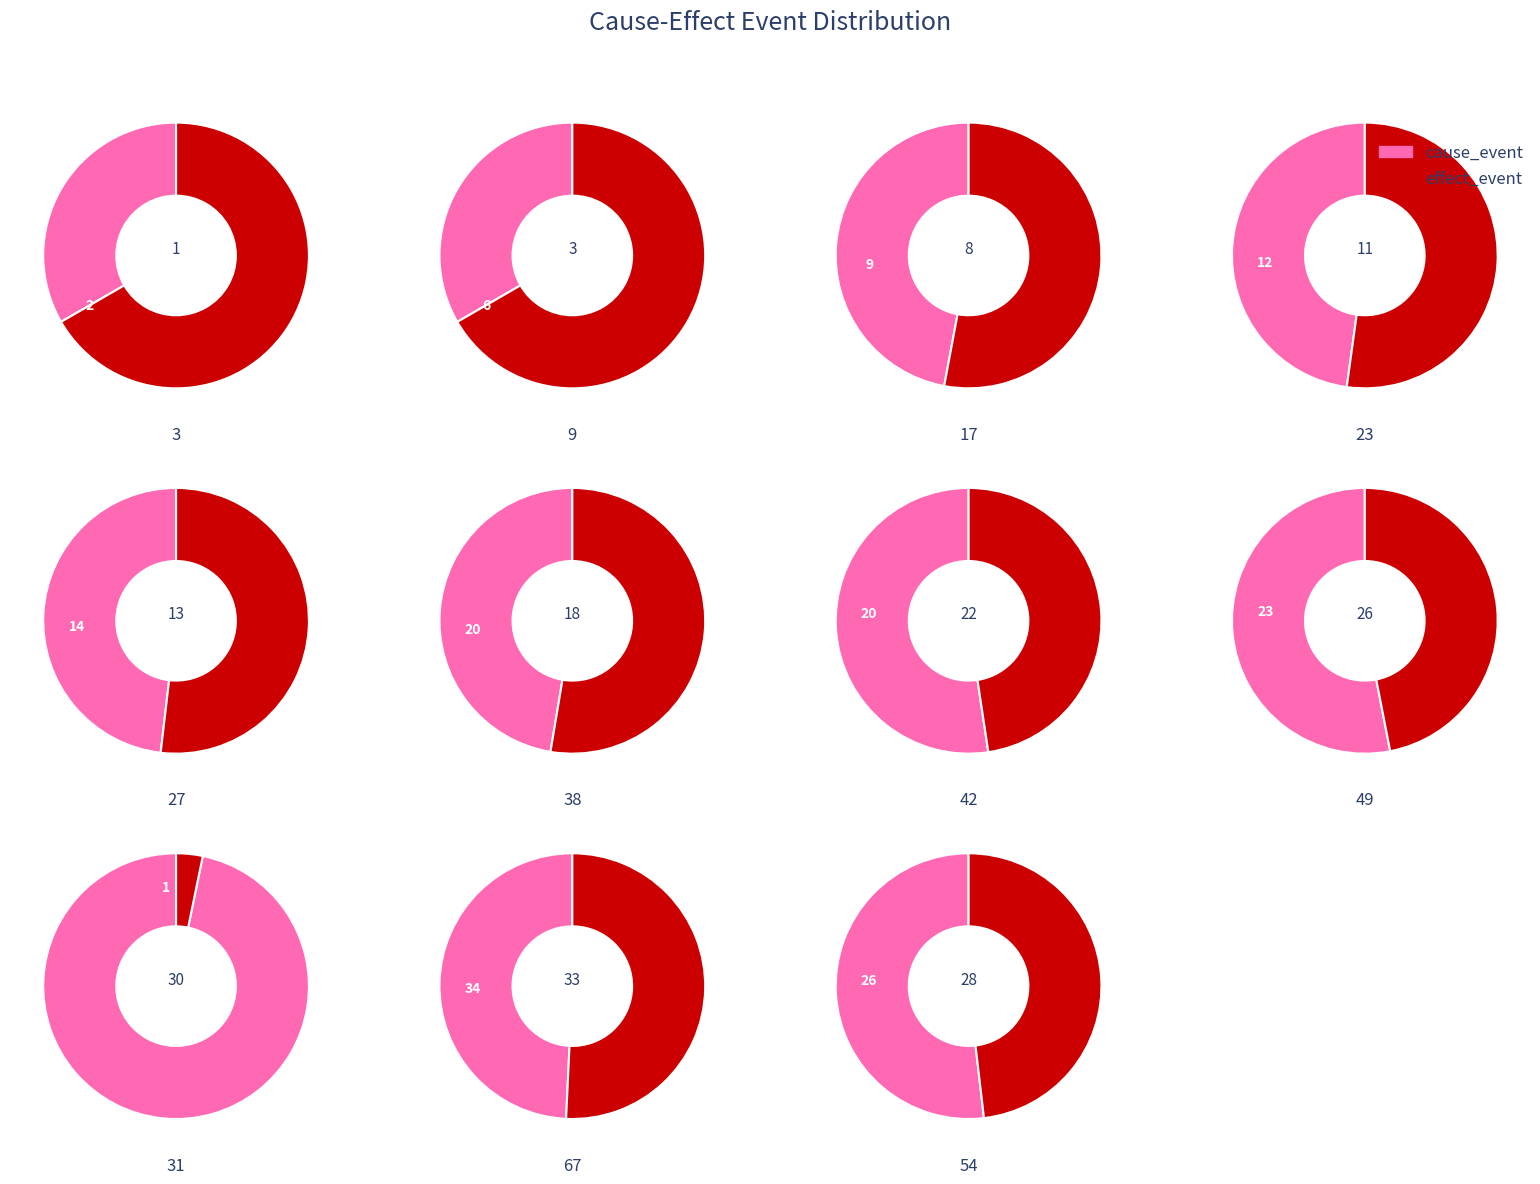

How many segments does this pie chart have?

11